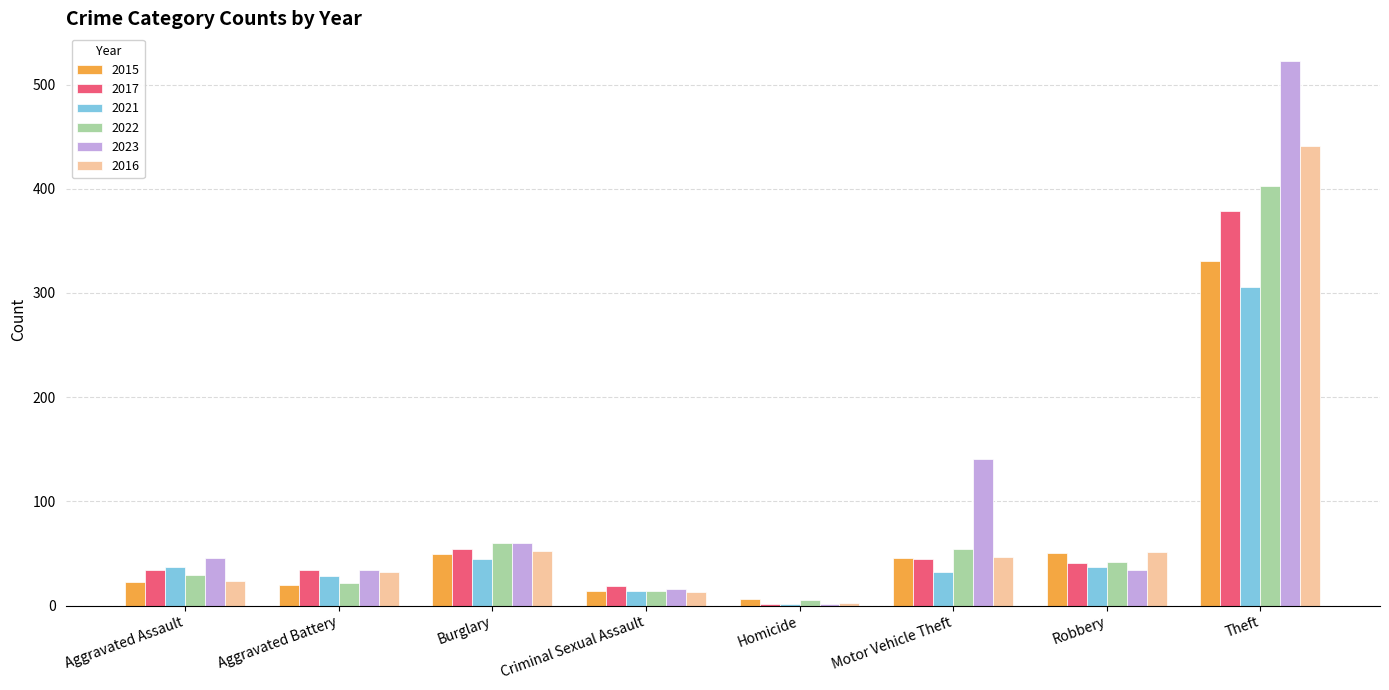

Is the value of 2022 at Burglary greater than the value of 2017 at Robbery?

Yes